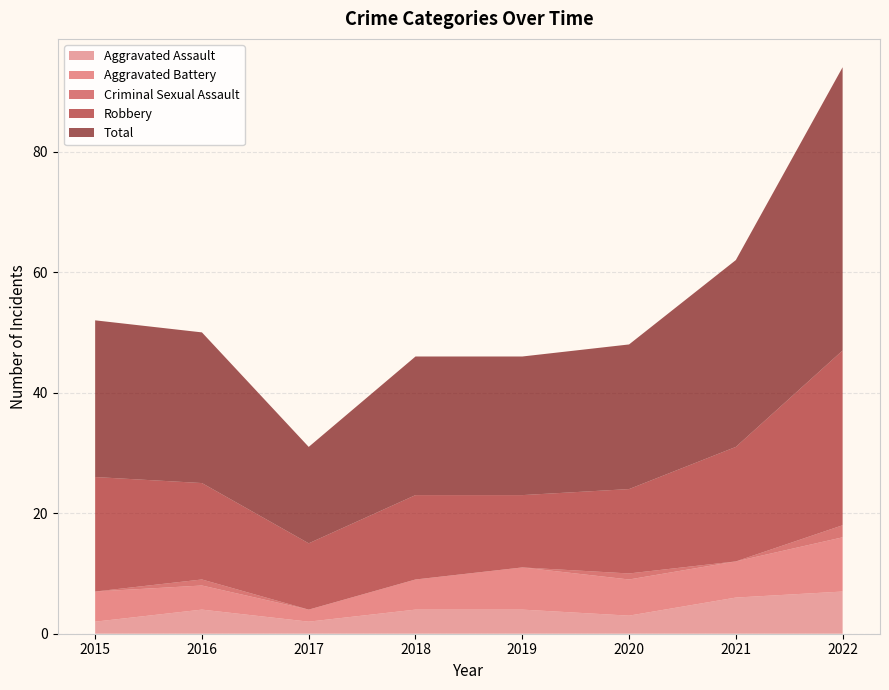

Reading left to right, what are all the values shown in this chart?

Aggravated Assault: 2015=2	2016=4	2017=2	2018=4	2019=4	2020=3	2021=6	2022=7
Aggravated Battery: 2015=5	2016=4	2017=2	2018=5	2019=7	2020=6	2021=6	2022=9
Criminal Sexual Assault: 2015=0	2016=1	2017=0	2018=0	2019=0	2020=1	2021=0	2022=2
Robbery: 2015=19	2016=16	2017=11	2018=14	2019=12	2020=14	2021=19	2022=29
Total: 2015=26	2016=25	2017=16	2018=23	2019=23	2020=24	2021=31	2022=47